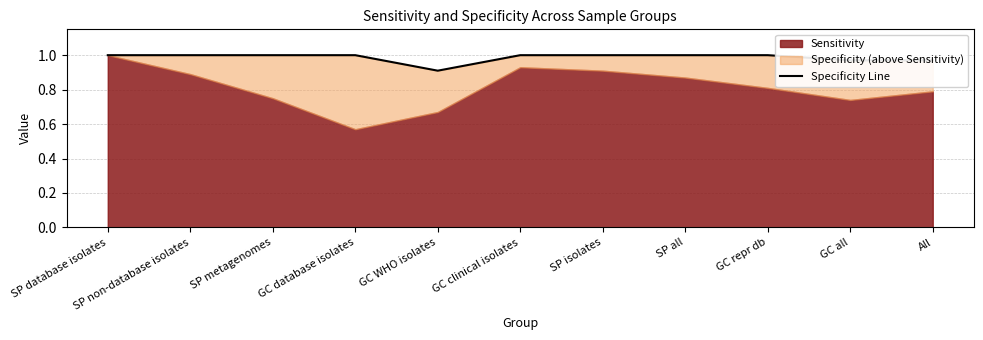

The value at SP metagenomes is 1.5. True or false?

False